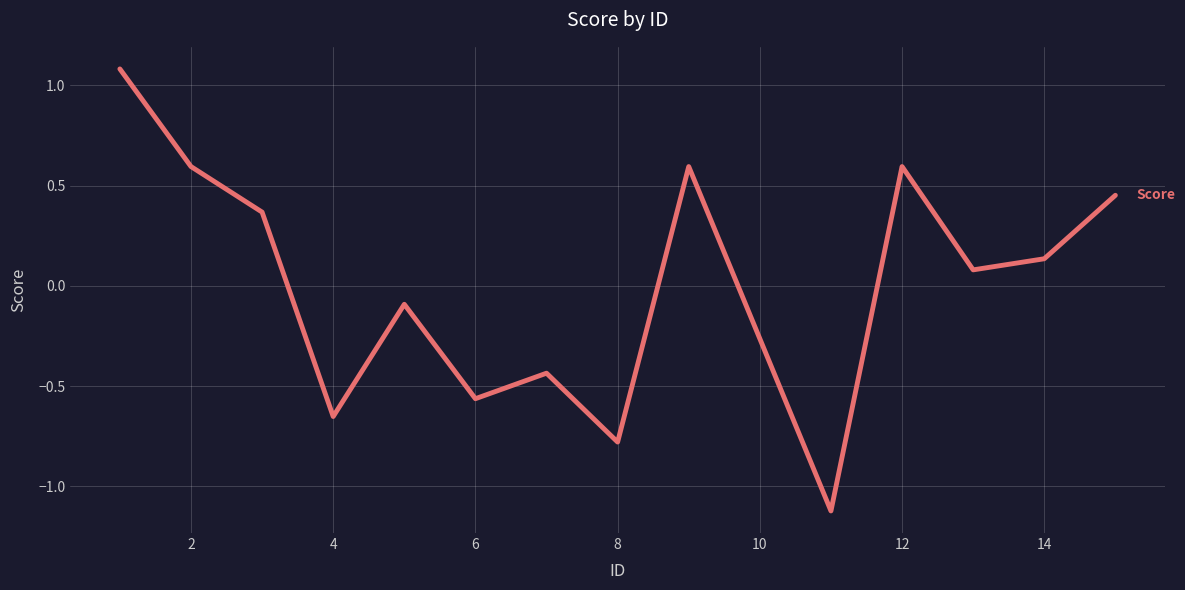

What is the smallest value displayed?

-1.1